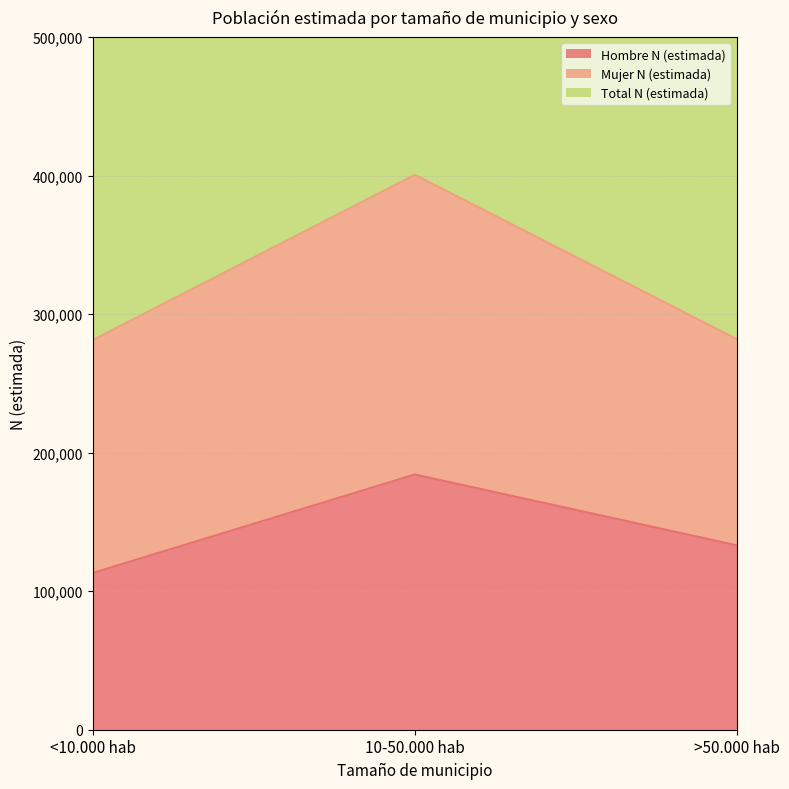

What is the difference between the maximum and second lowest values in the Hombre N (estimada) series?

51194